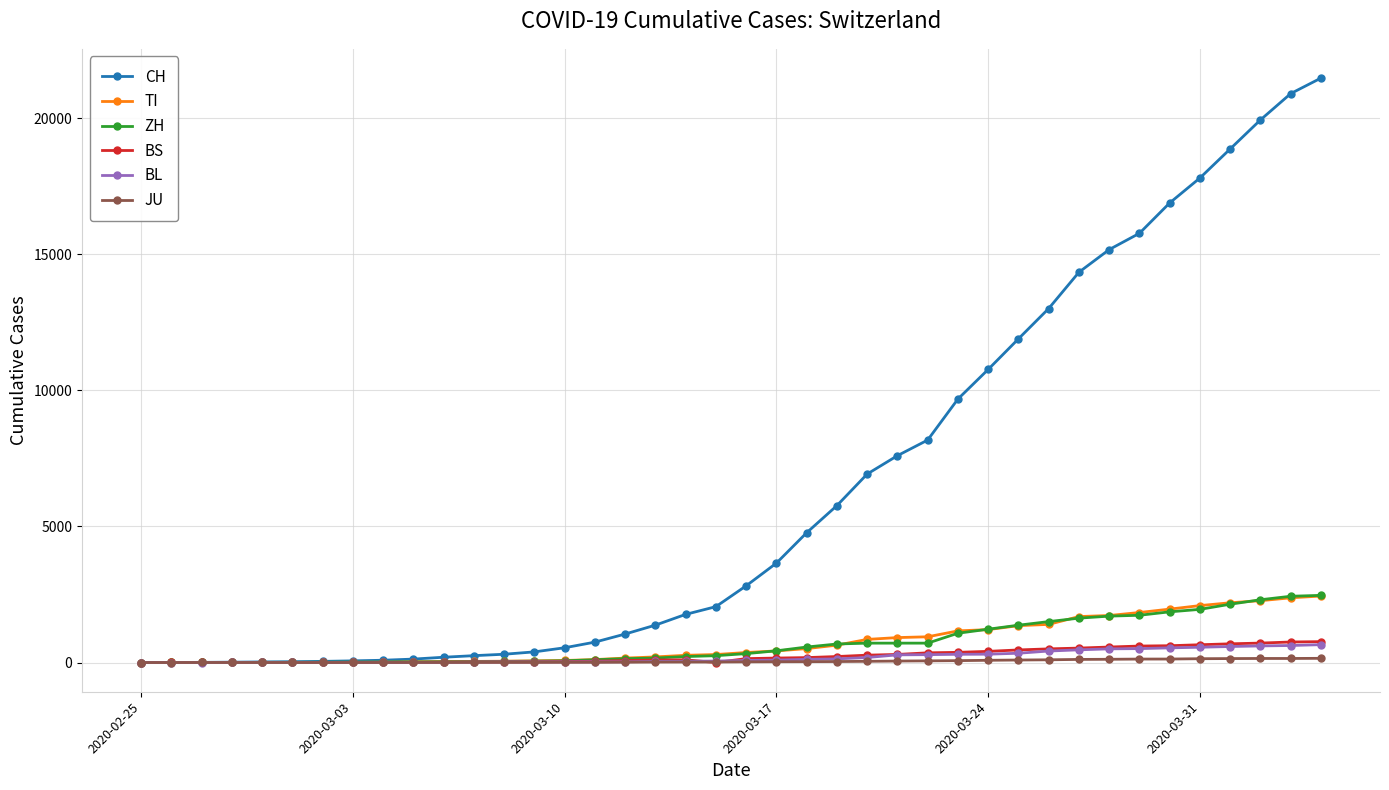

Which series has the widest spread of values?

CH